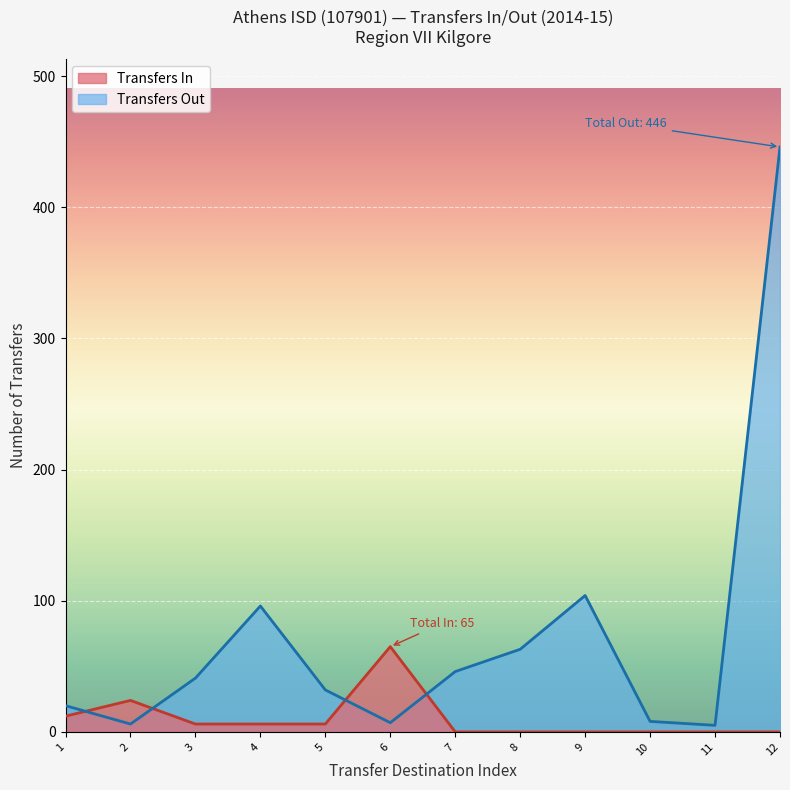

List the labels in order of value, smallest first.

11, 2, 6, 10, 1, 5, 3, 7, 8, 4, 9, 12